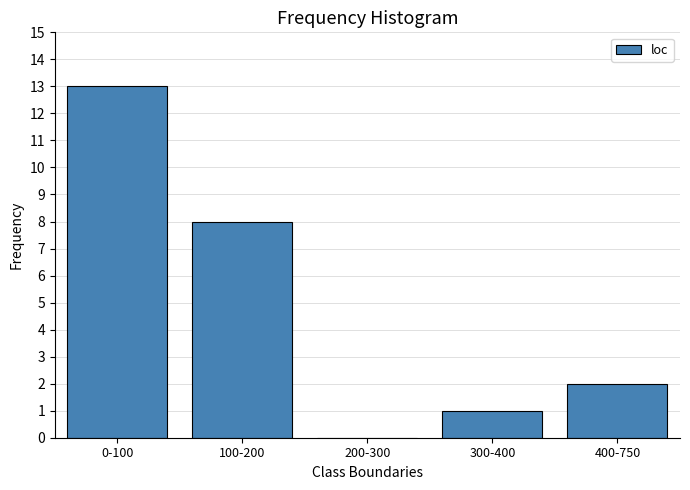

Reading left to right, what are all the values shown in this chart?

0-100=13	100-200=8	200-300=0	300-400=1	400-750=2